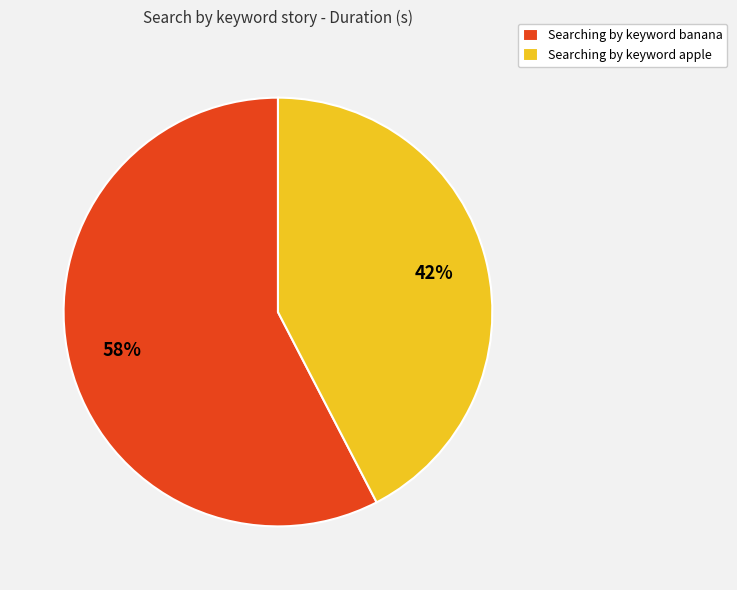

Is Searching by keyword banana the majority of the pie?

Yes